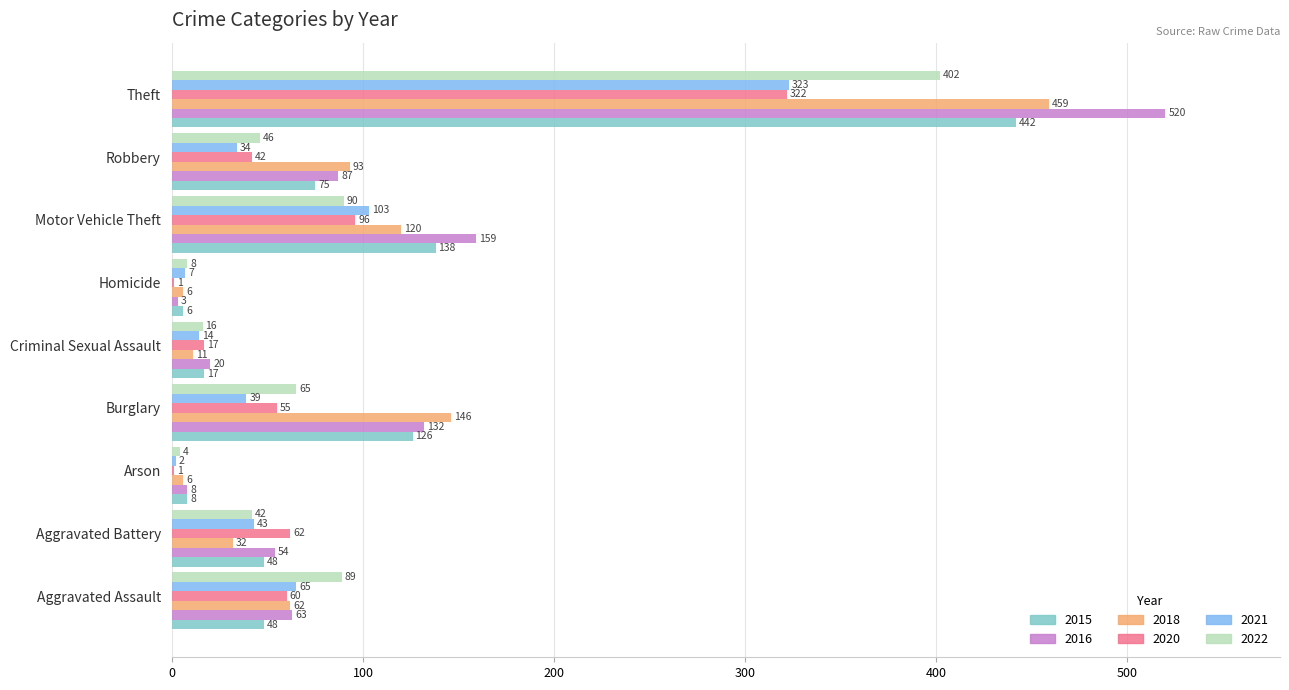

Which series changed the most between Aggravated Assault and Burglary?

2018